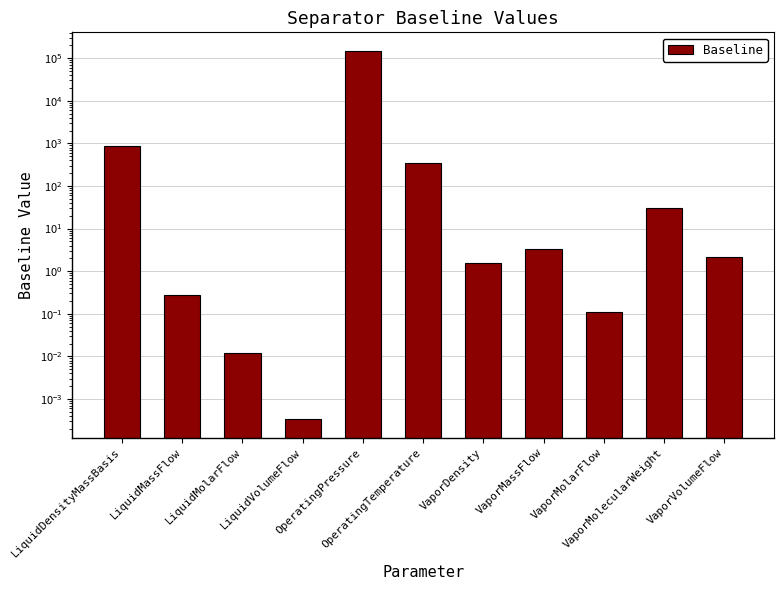

What is the label of the 1st bar from the left?

LiquidDensityMassBasis